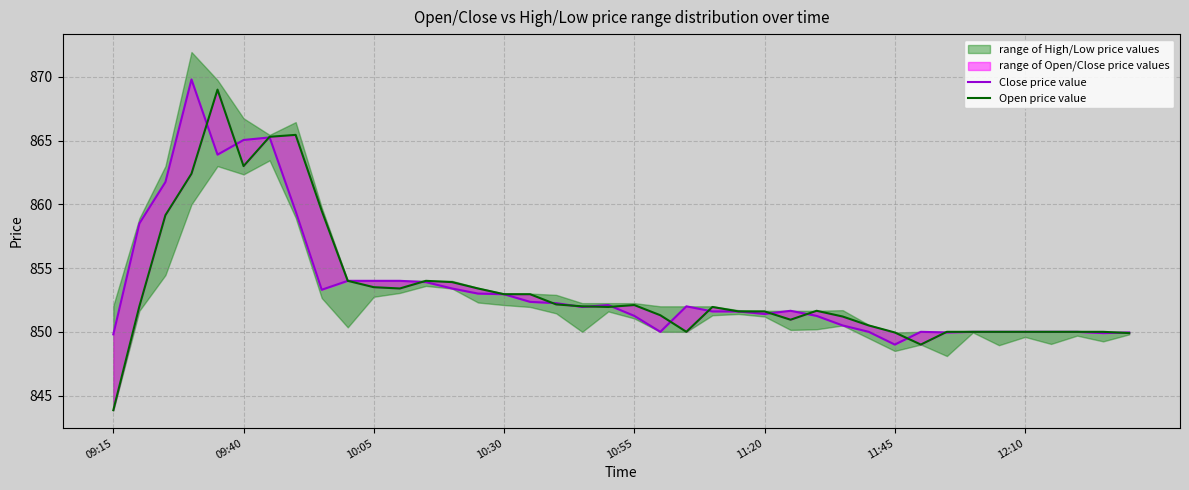

List the series in order of their peak value, highest first.

Close price value, Open price value